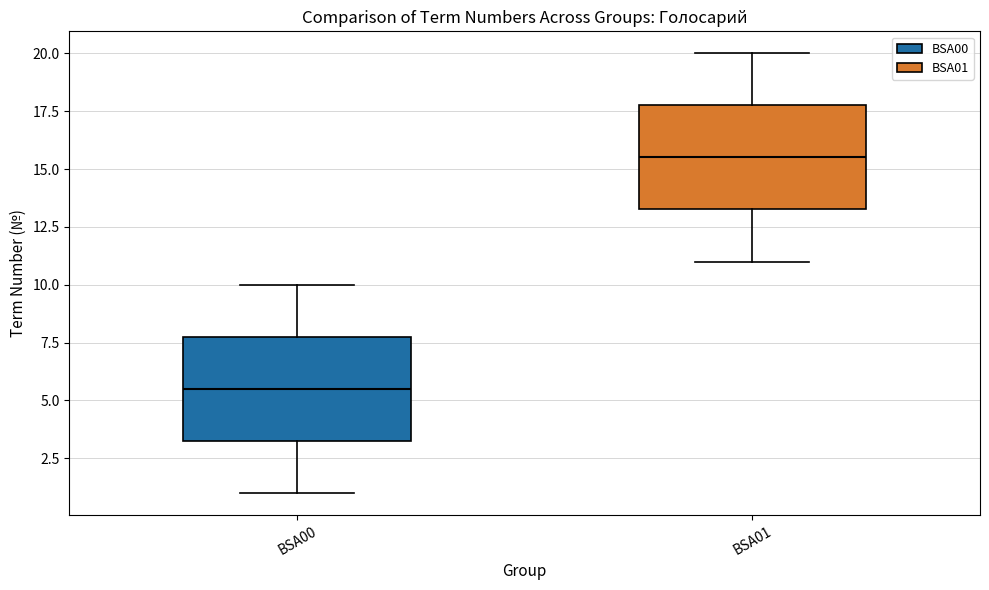

Reading left to right, read every box against the y-axis: the position of its median line, the range the box covers, and the ends of its whiskers. The values are not printed on the chart, so give them approximately, as read against the axis.

BSA00: median 5.5, box 3.5 to 8.0, whiskers 1.0 to 10.0
BSA01: median 15.5, box 13.5 to 18.0, whiskers 11.0 to 20.0